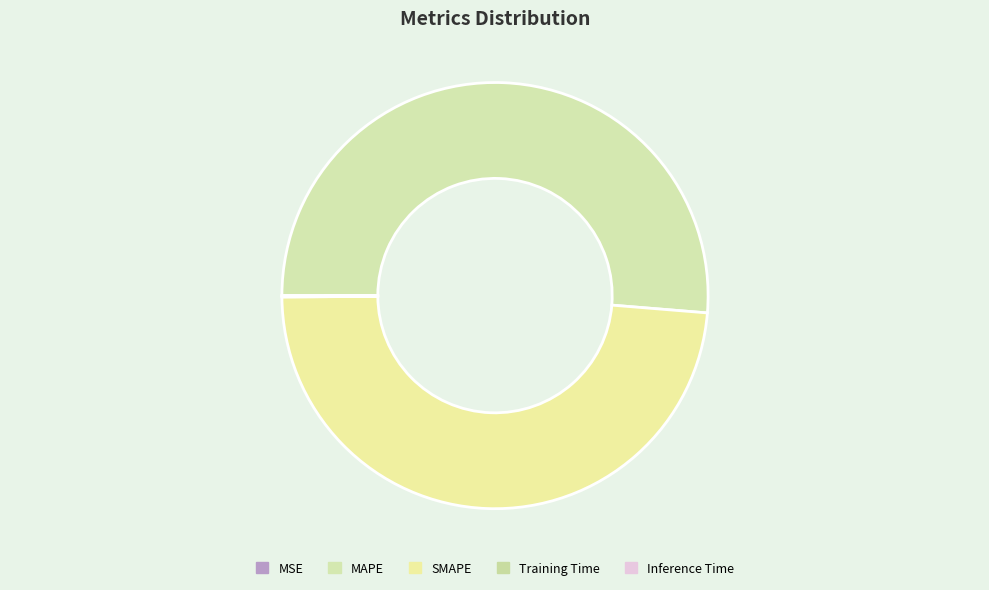

How many segments does this pie chart have?

5